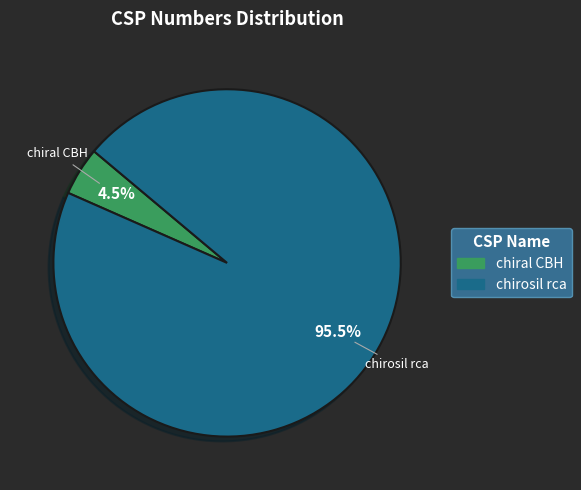

How many slices are in this pie chart?

2